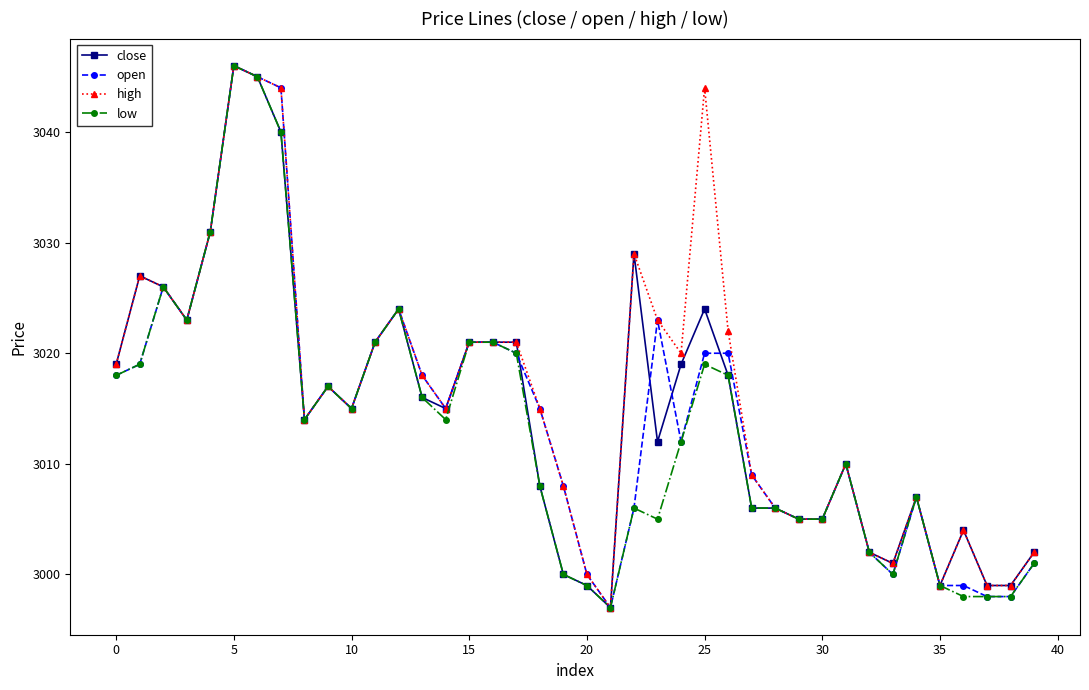

True or false: low has more than 2 interior local peaks.

True